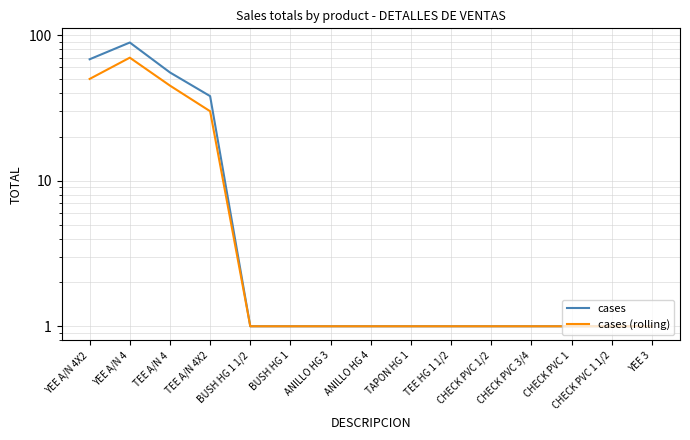

At which label does cases reach its peak?

YEE A/N 4